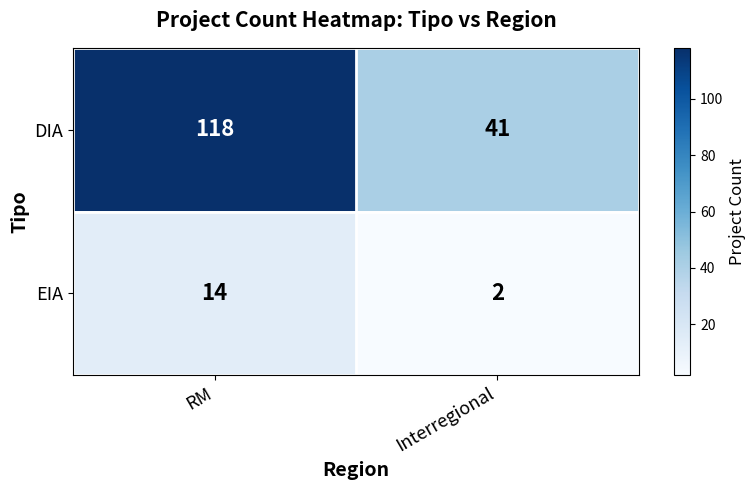

What is the difference between the maximum and minimum values in the DIA series?

77